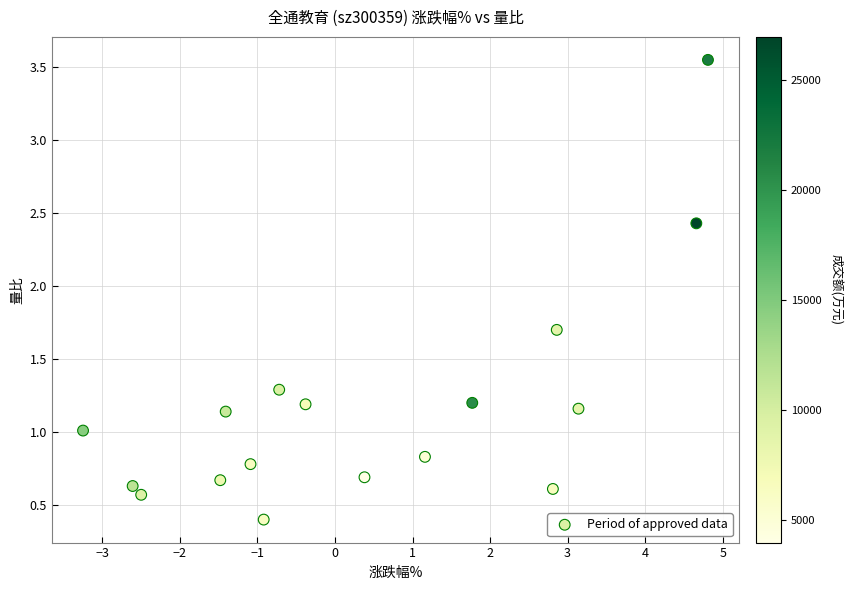

What is the range of X values (max minus min)?

8.1